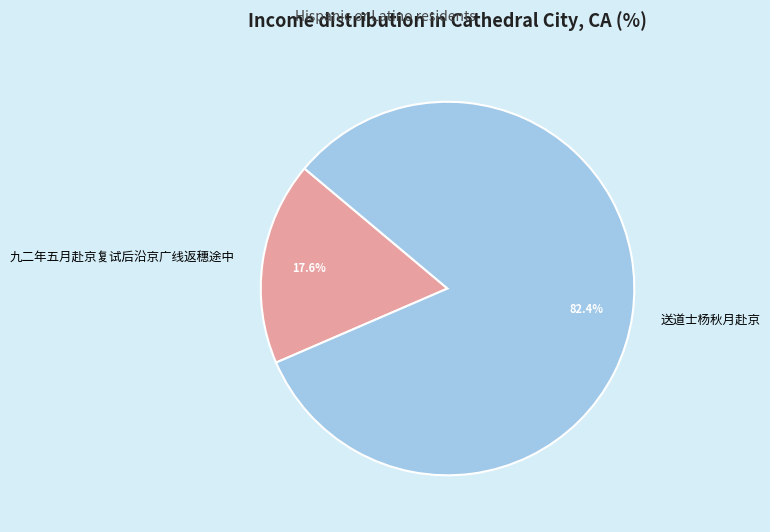

To the nearest percent, what is the average slice percentage?

50%